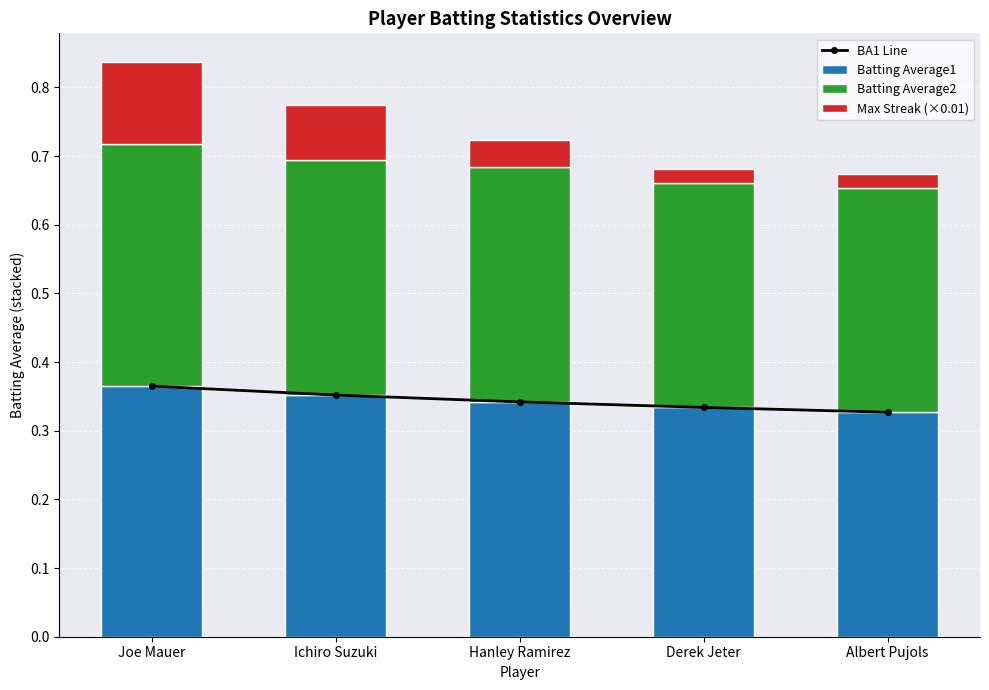

What is the total value across all series at Joe Mauer?

1.2